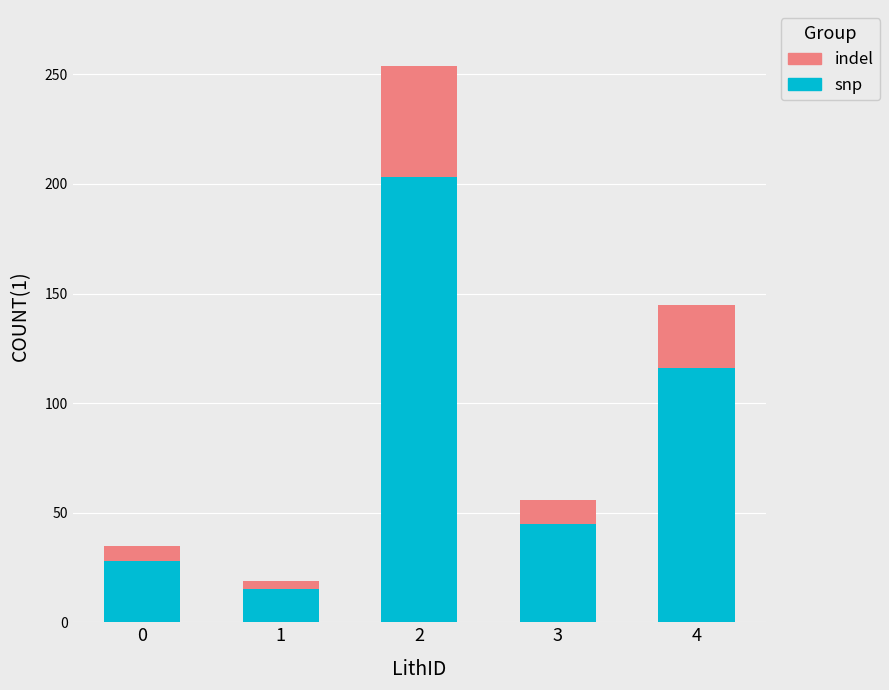

Rank the categories by snp value from highest to lowest.

2, 4, 3, 0, 1